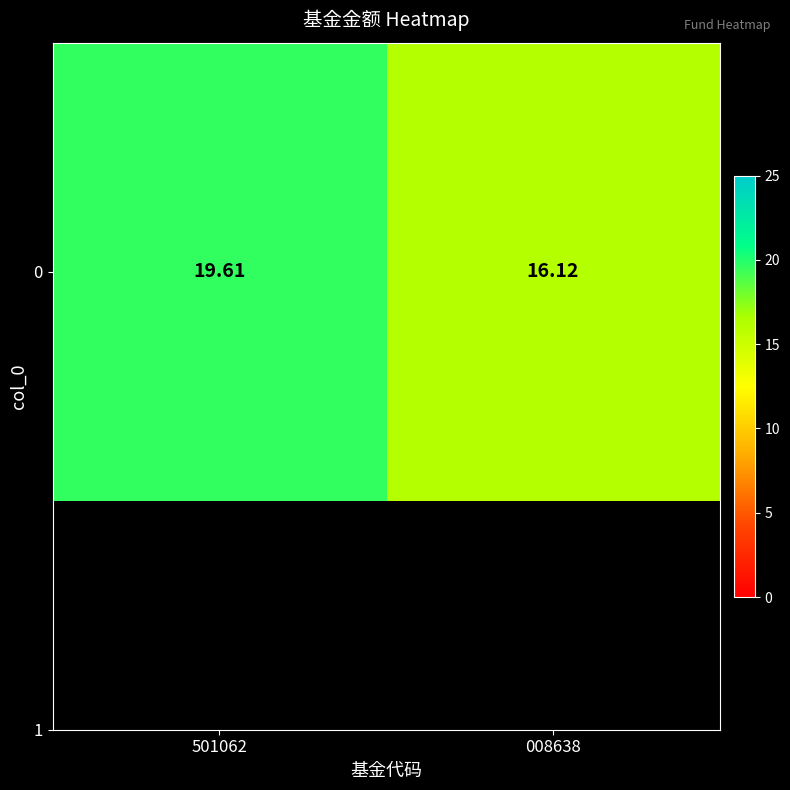

Rank the categories by value from lowest to highest.

008638, 501062